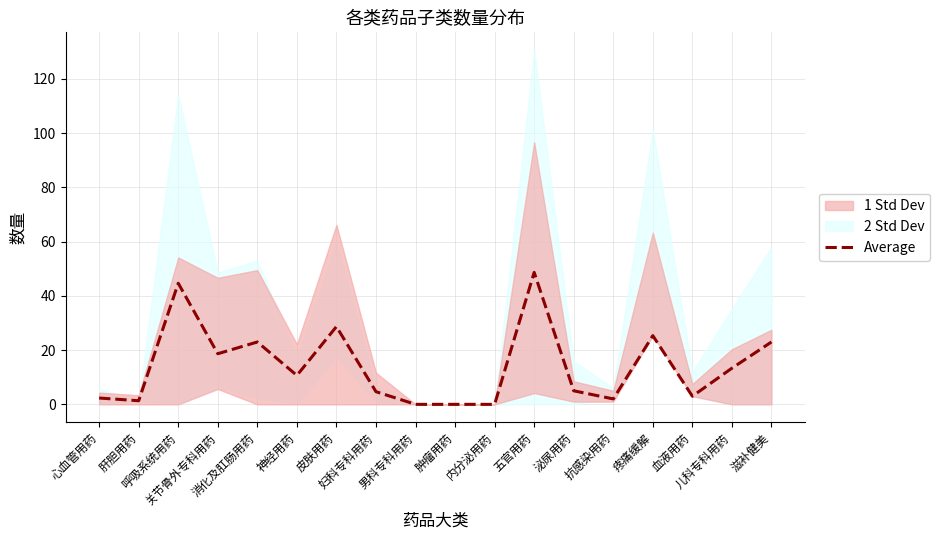

How many points are higher than both their immediate neighbors (excluding endpoints)?

5